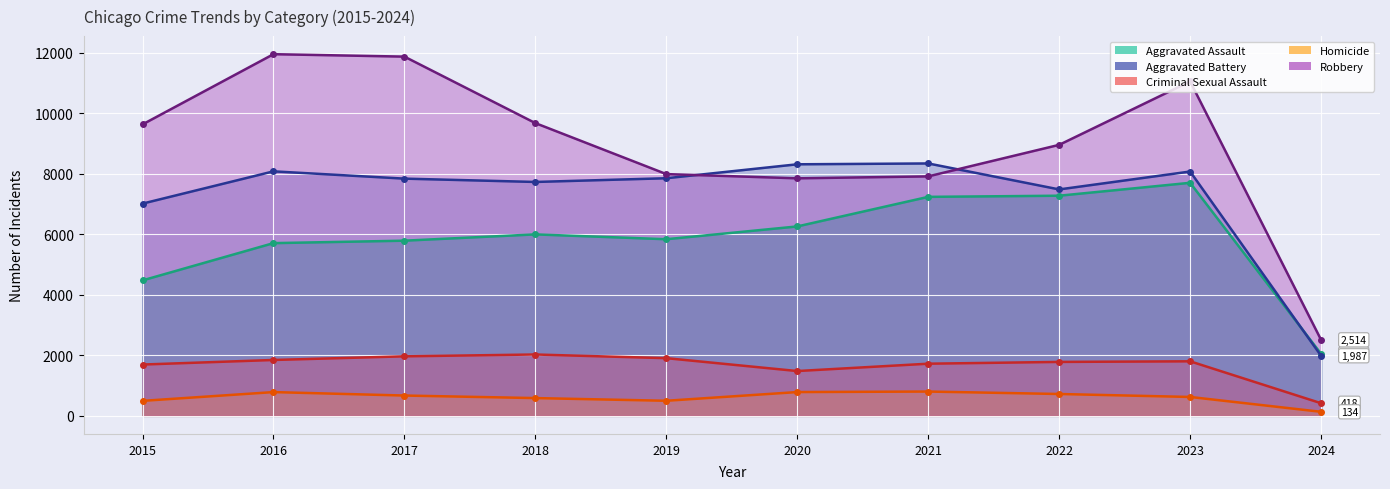

The Homicide series shows 1186 at 2016. True or false?

False